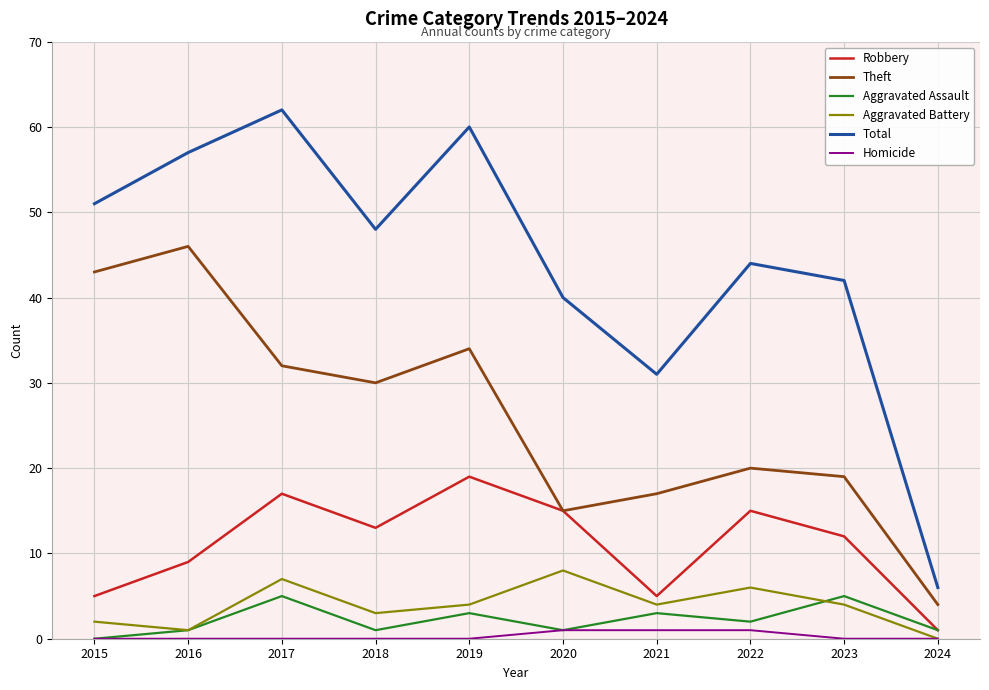

How many series are shown in this chart?

6